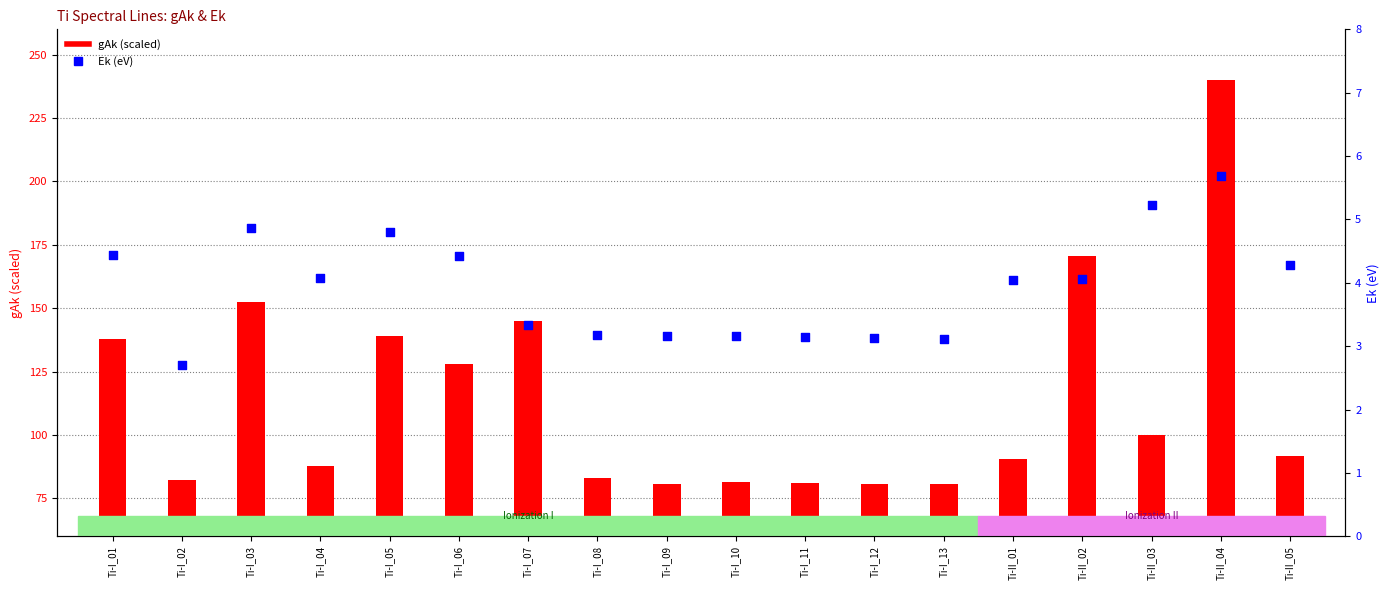

Is the value of Ek at Ti-I_13 greater than the value of gAk at Ti-I_07?

No